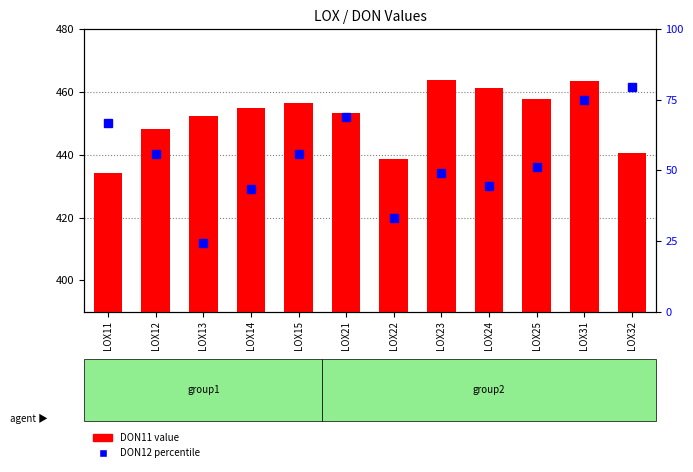

Which series has the largest total across all categories?

DON11 value